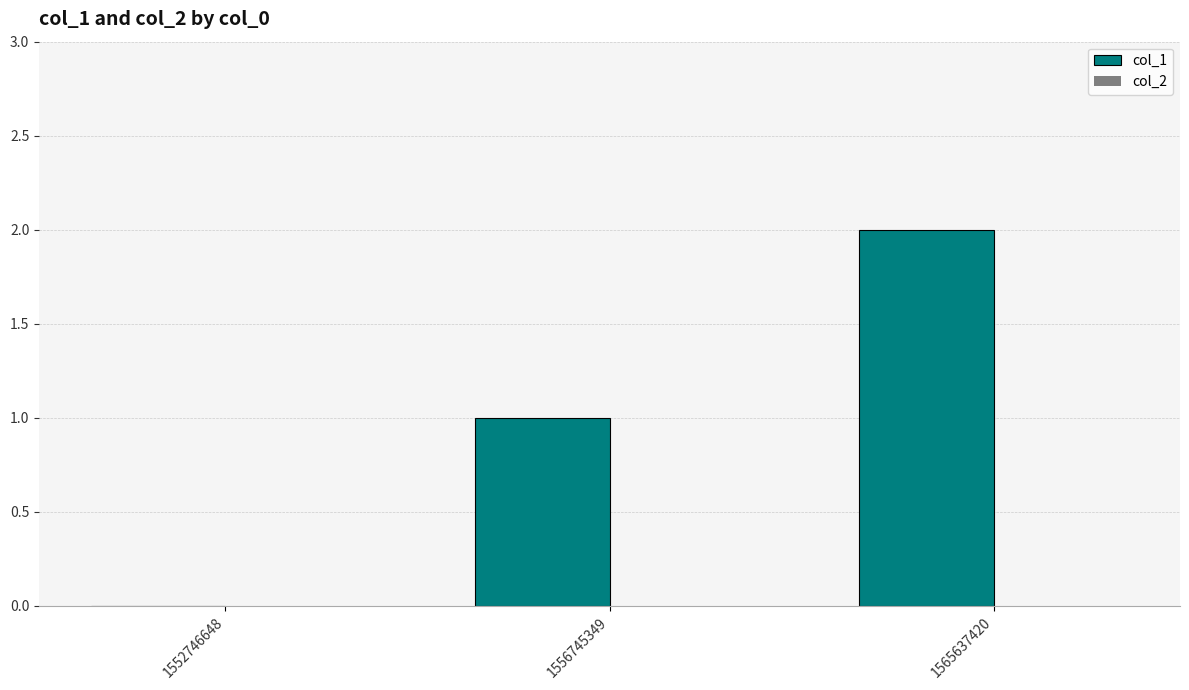

The value at 1565637420 is 2. True or false?

True